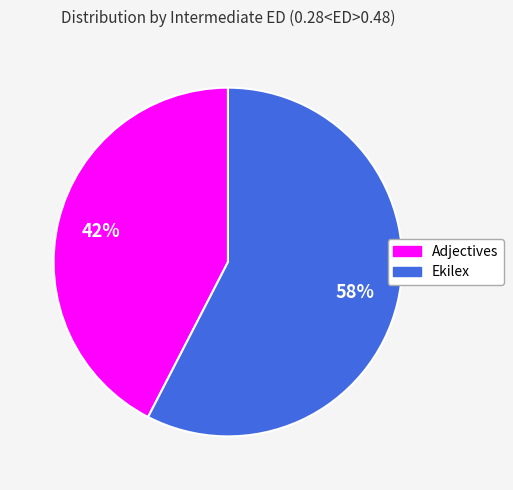

To the nearest percent, what is the average slice percentage?

50%